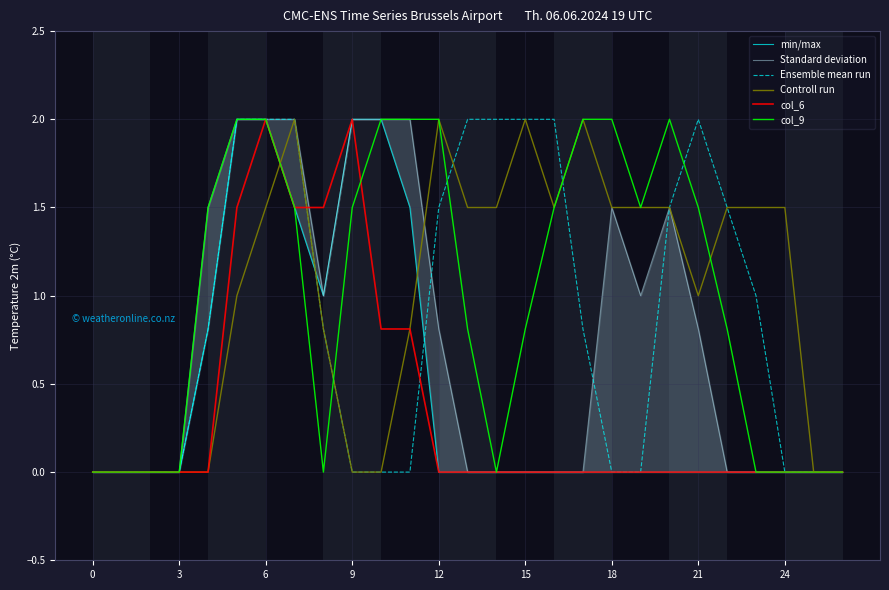

How many intersections are there between min/max and Controll run?

3